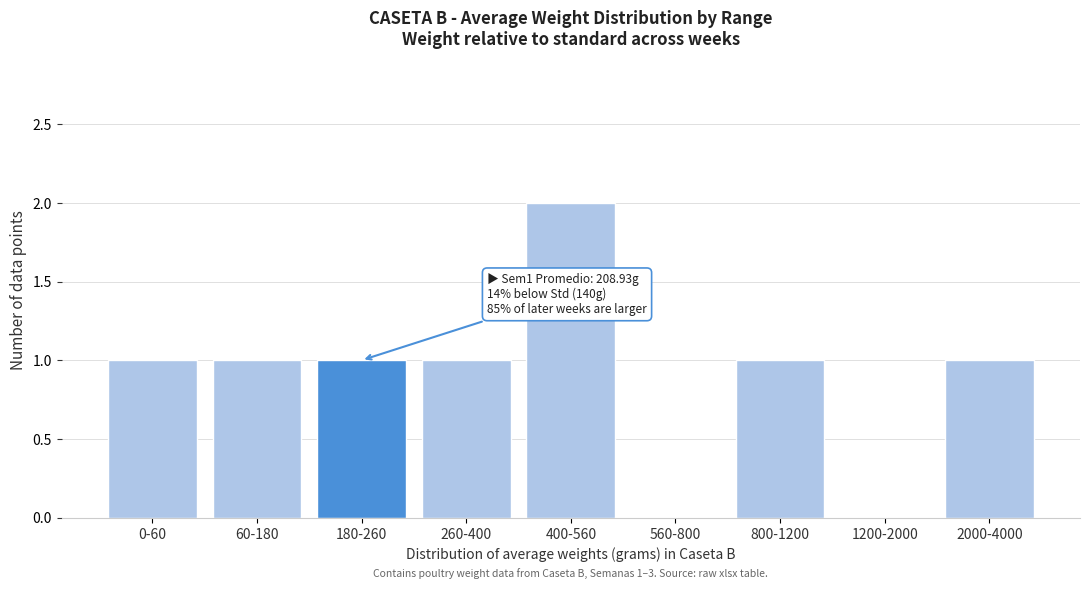

Reading right to left, extract all data points from this chart.

2000-4000=1	1200-2000=0	800-1200=1	560-800=0	400-560=2	260-400=1	180-260=1	60-180=1	0-60=1